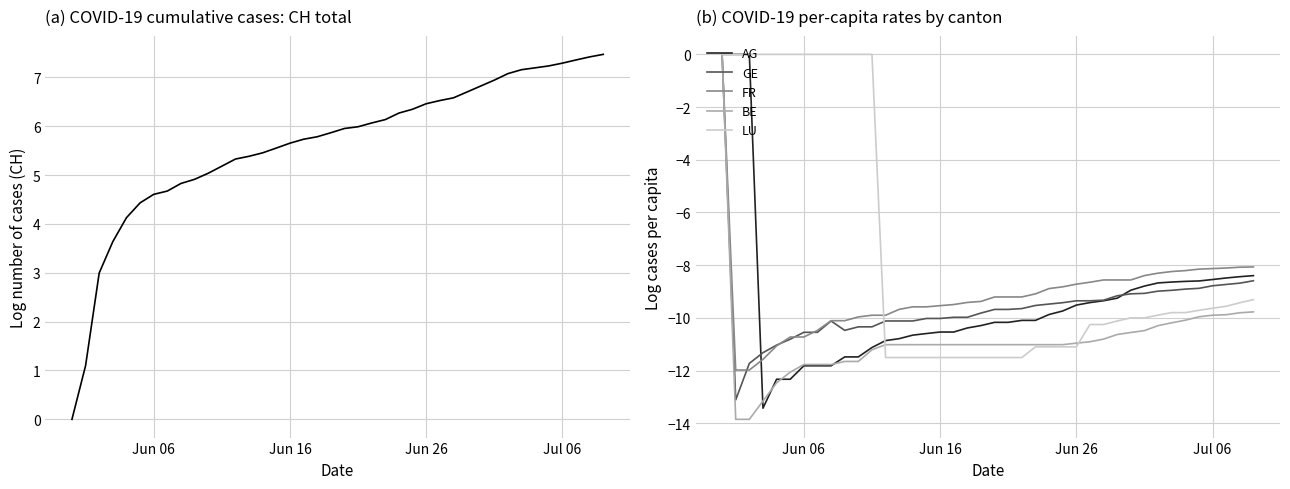

What is the minimum value for GE?

-13.1